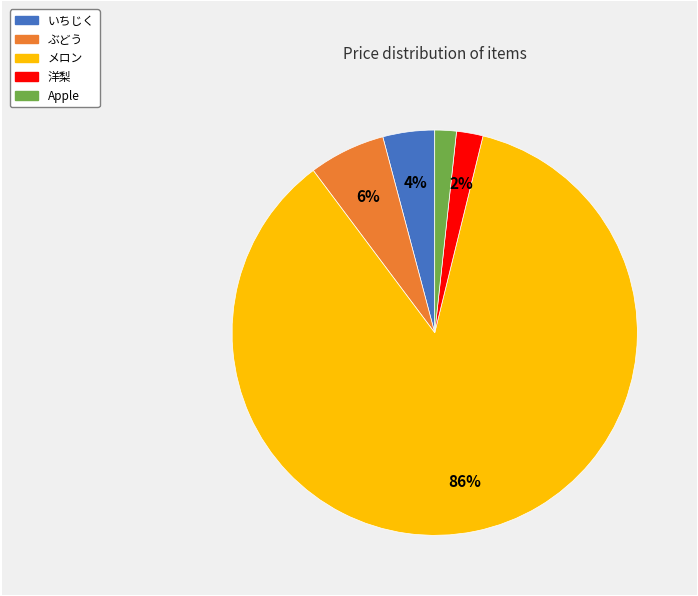

To the nearest percent, what is the combined percentage of メロン and ぶどう?

92%